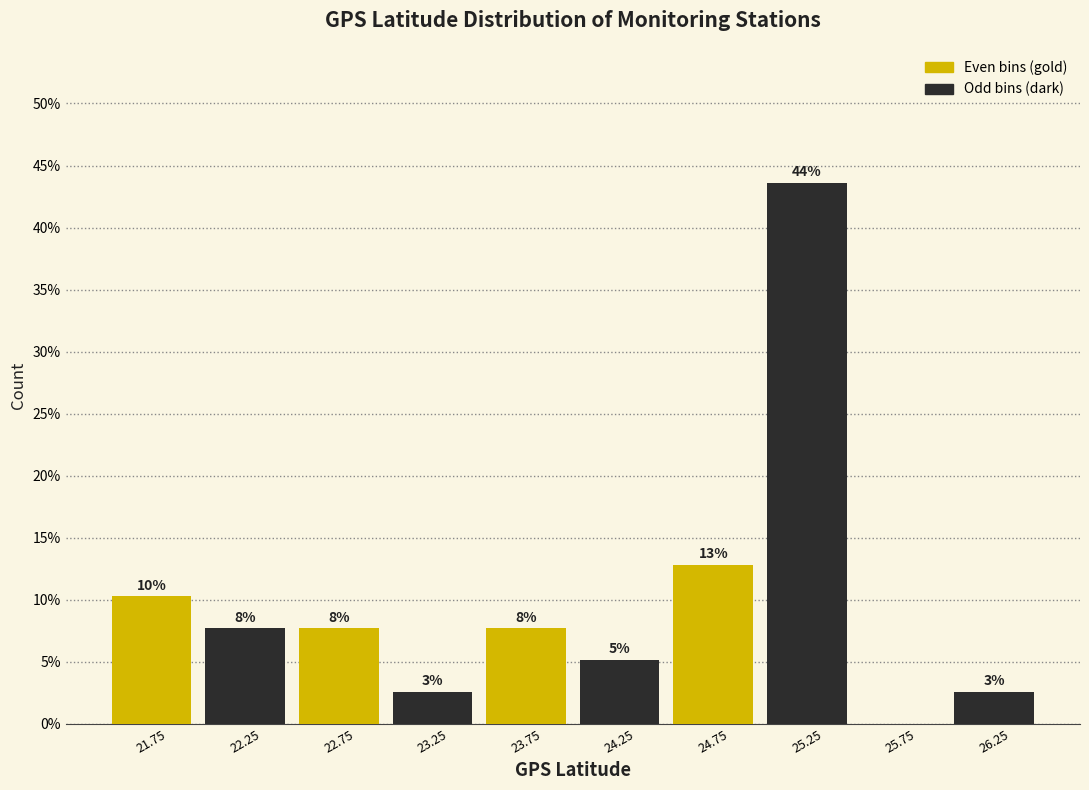

Does the chart contain stacked bars?

No